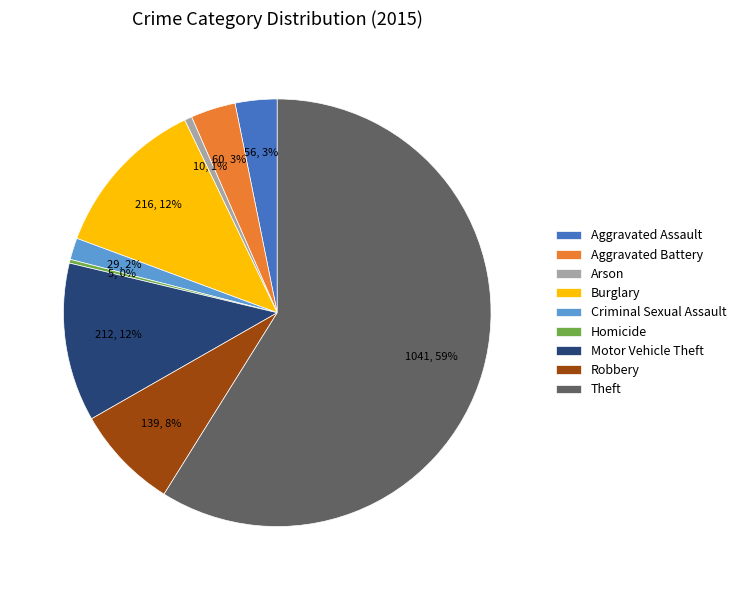

Which slice is the largest?

Theft